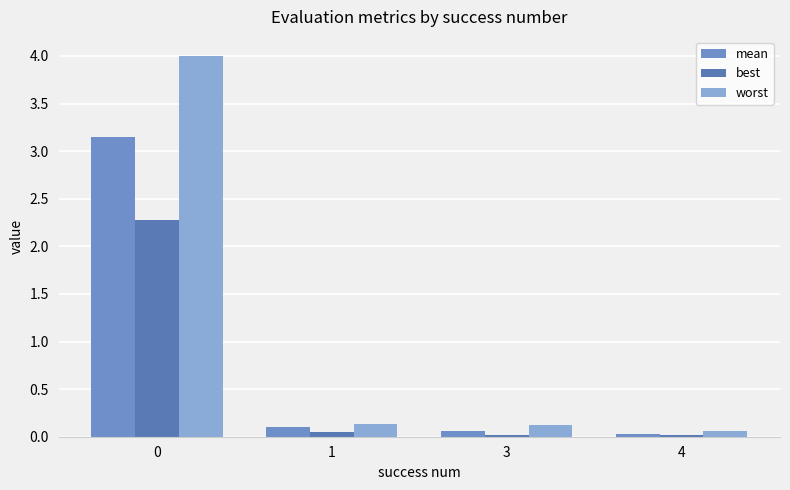

Rank the series by their maximum value, from highest to lowest.

worst, mean, best